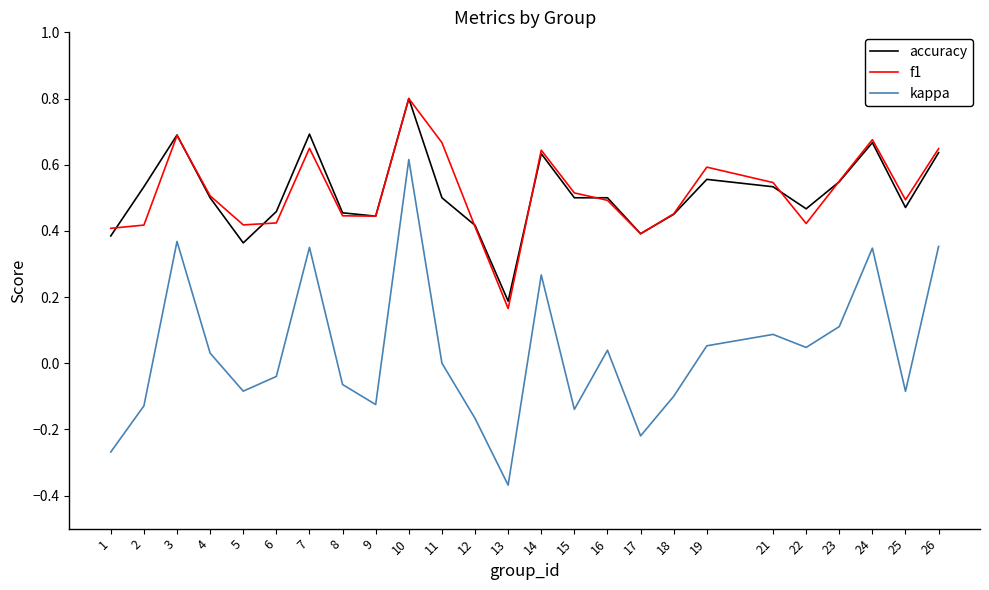

Which series changed the most between 11 and 12?

f1